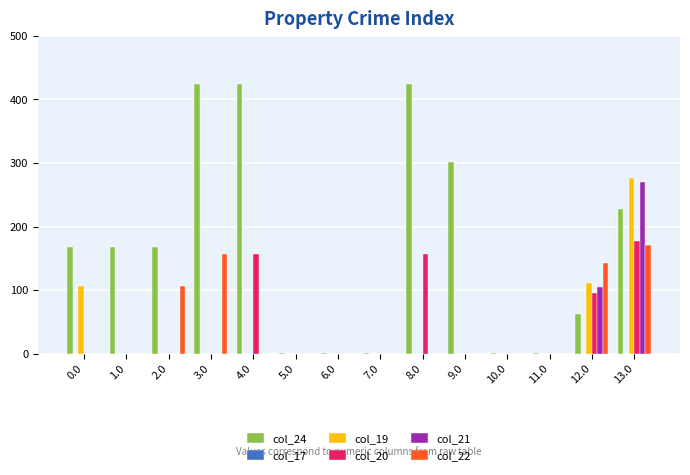

The col_24 series shows 423.8 at 3.0. True or false?

True